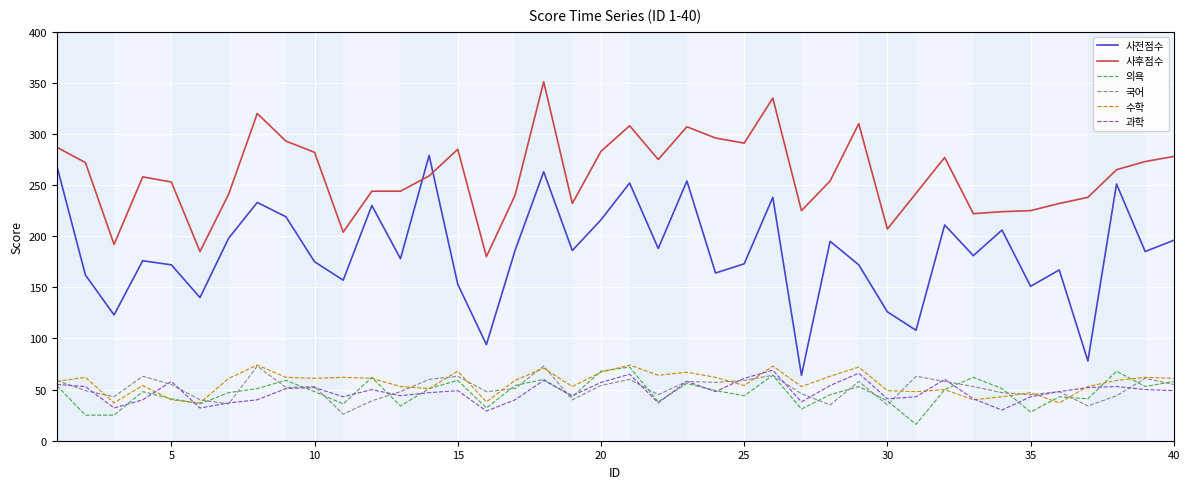

Which series ends up on top after the final intersection of 사후점수 and 사전점수?

사후점수